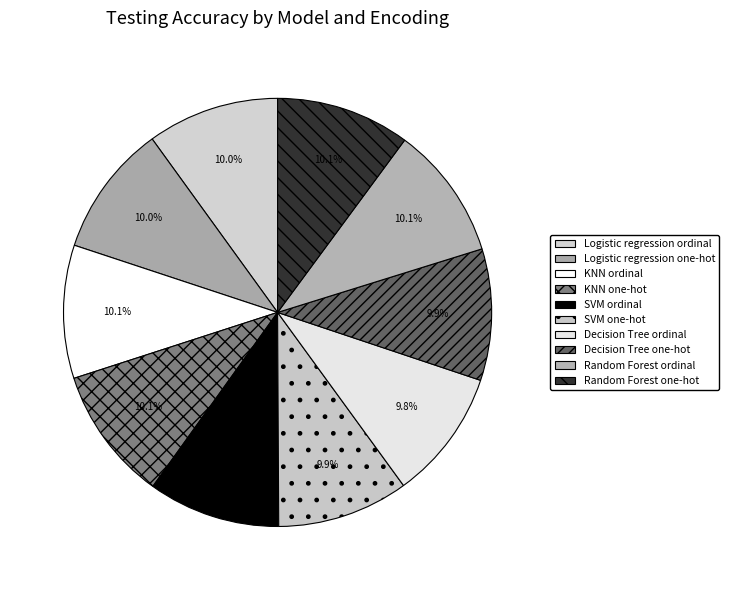

The Decision Tree one-hot slice represents 24% of the pie. True or false?

False